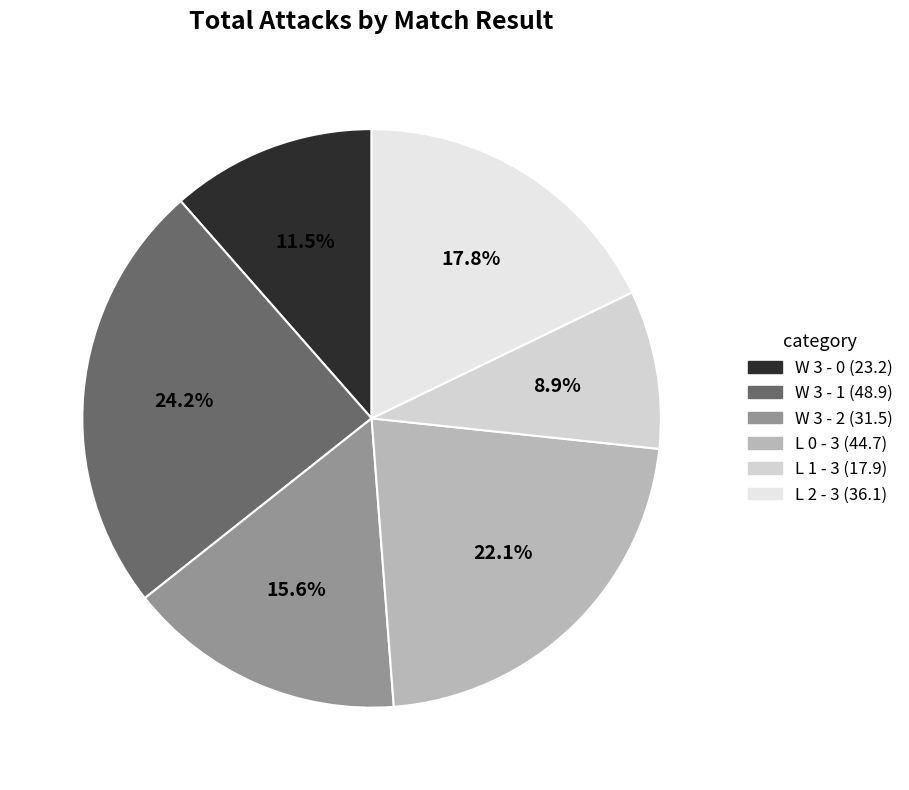

To the nearest percent, what is the combined percentage of W 3 - 1 and L 1 - 3?

33%